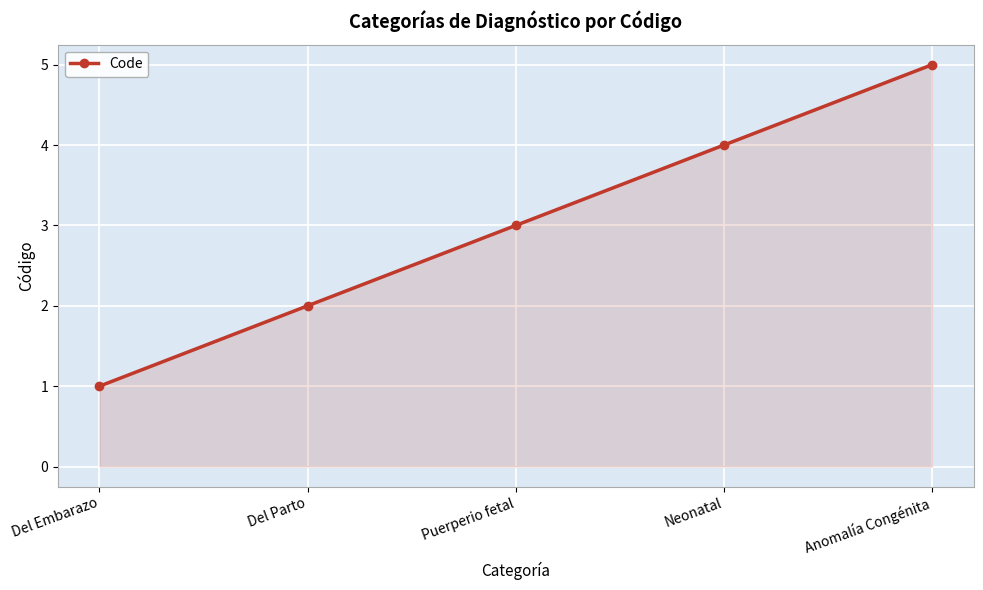

At which category does the chart reach its minimum across all series?

Del Embarazo